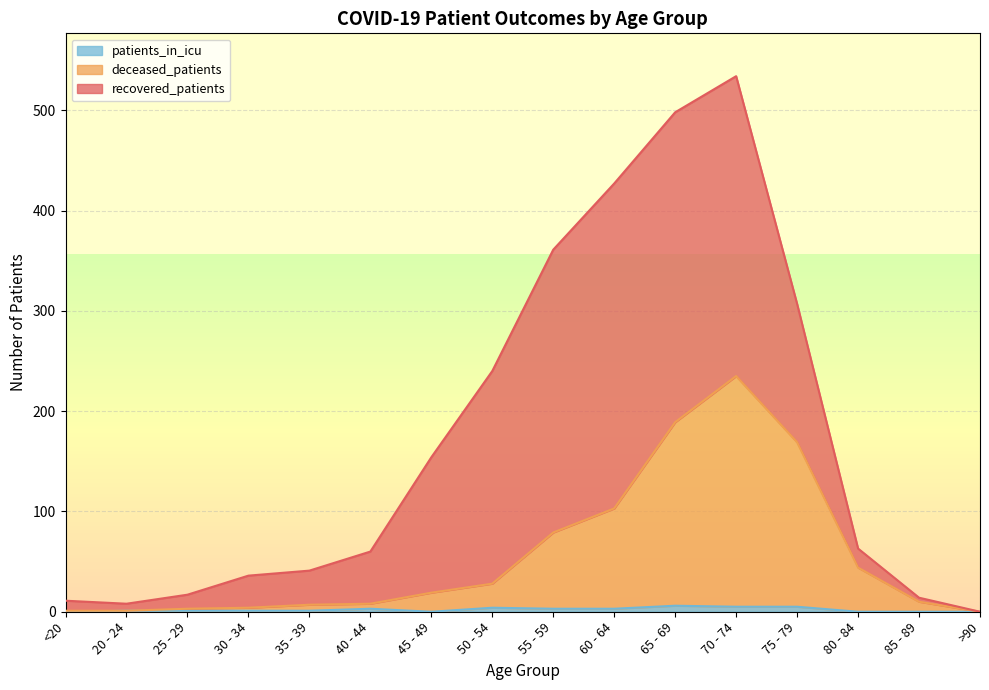

At which category is the sum across all series the highest?

70 - 74